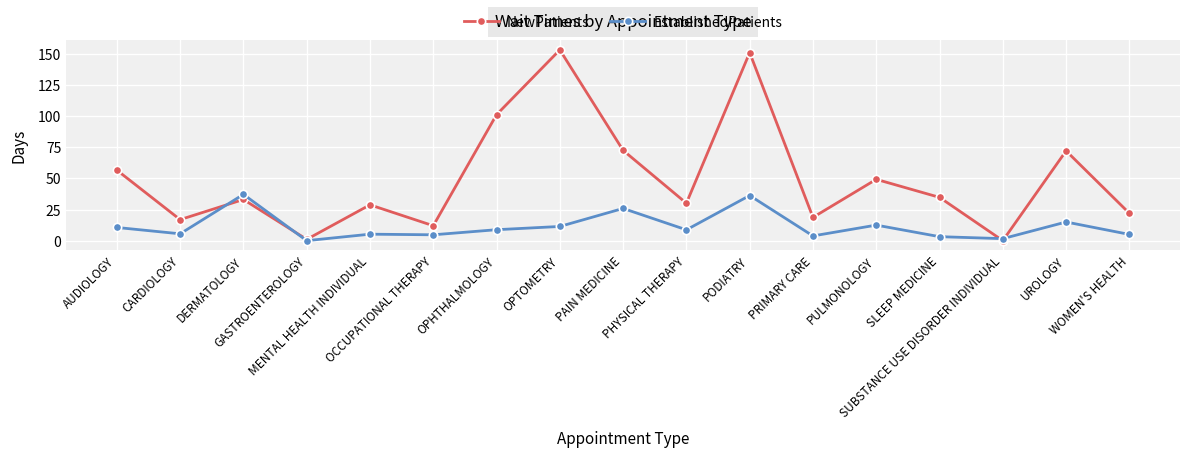

The value of EstablishedPatients at GASTROENTEROLOGY is 0.0. True or false?

True